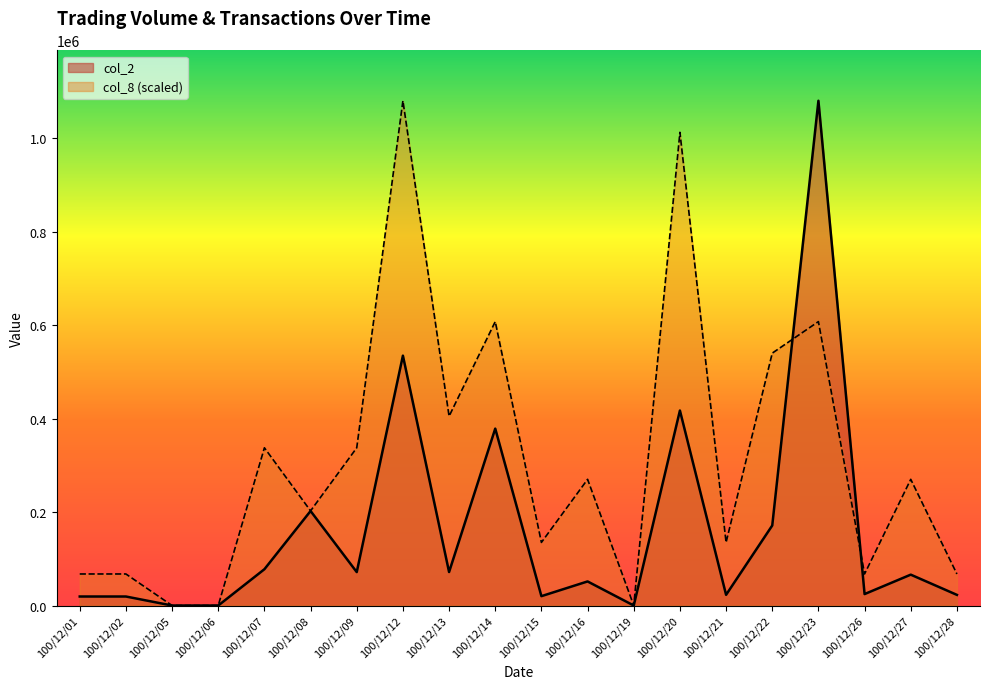

Which category has the lowest value in the col_2 series?

100/12/05